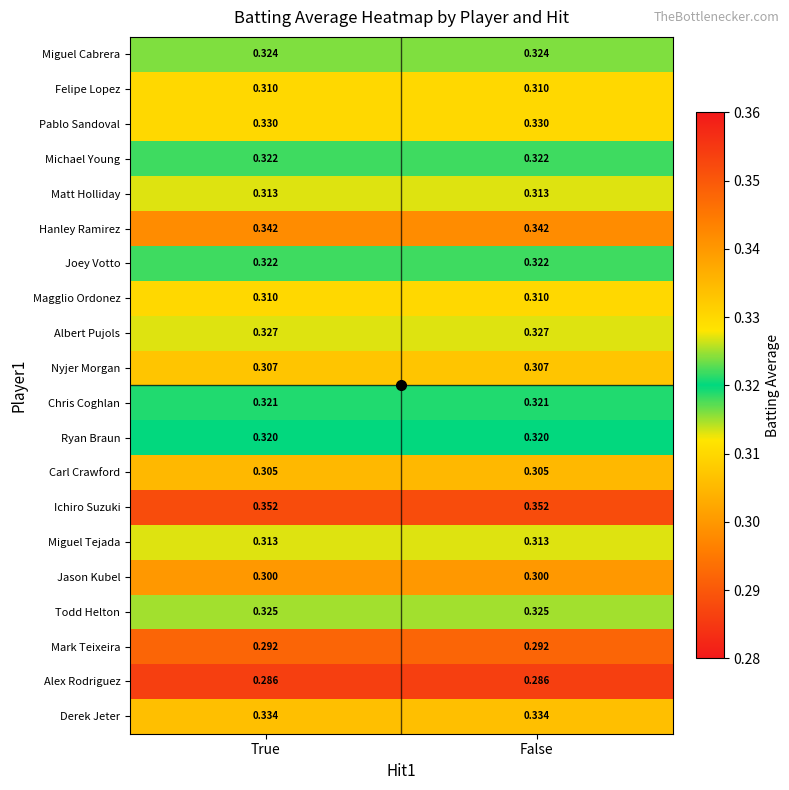

Which series has the largest total across all categories?

Ichiro Suzuki